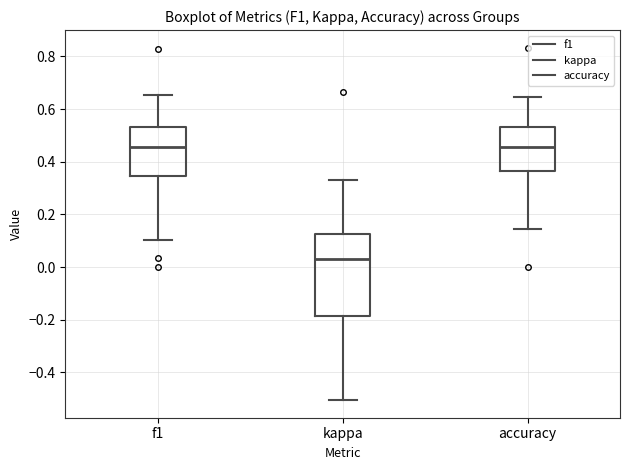

Where is the upper edge of the box for kappa on the y-axis? The values are not printed on the chart, so give them approximately, as read against the axis.

0.12